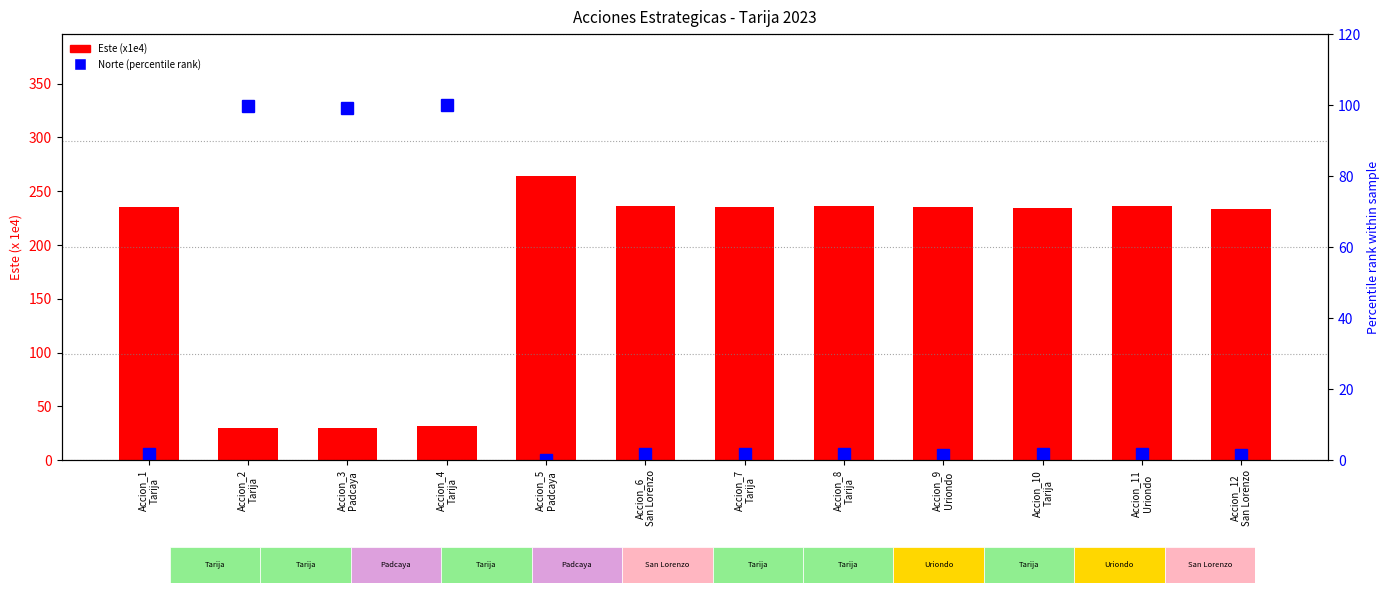

Is it true that Este (x1e4) equals 235.8 at Accion_9
Uriondo?

True